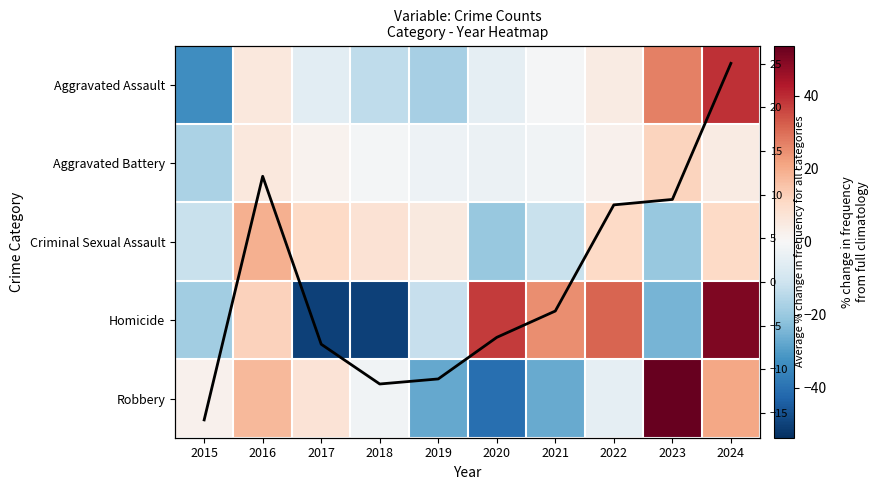

At which label is Aggravated Assault closest to 2?

2022